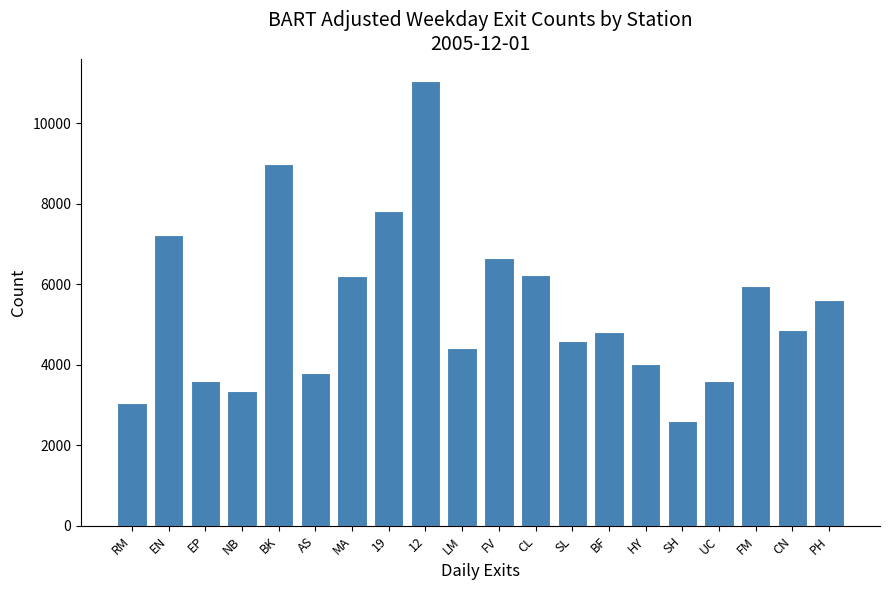

True or false: the data shows 2487.1 at HY.

False